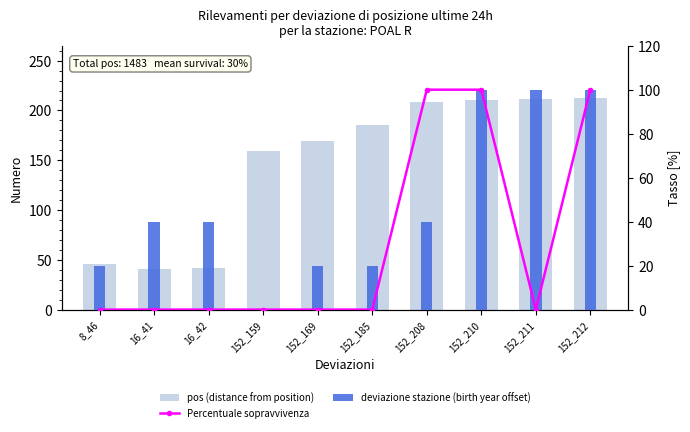

At which label does Percentuale sopravvivenza reach its minimum?

8_46